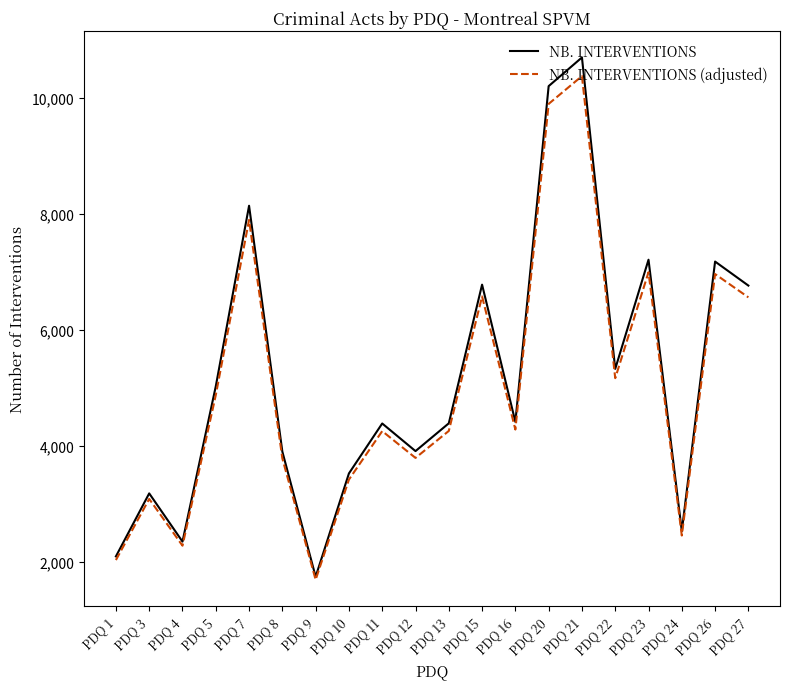

How many lines are shown in the chart?

2